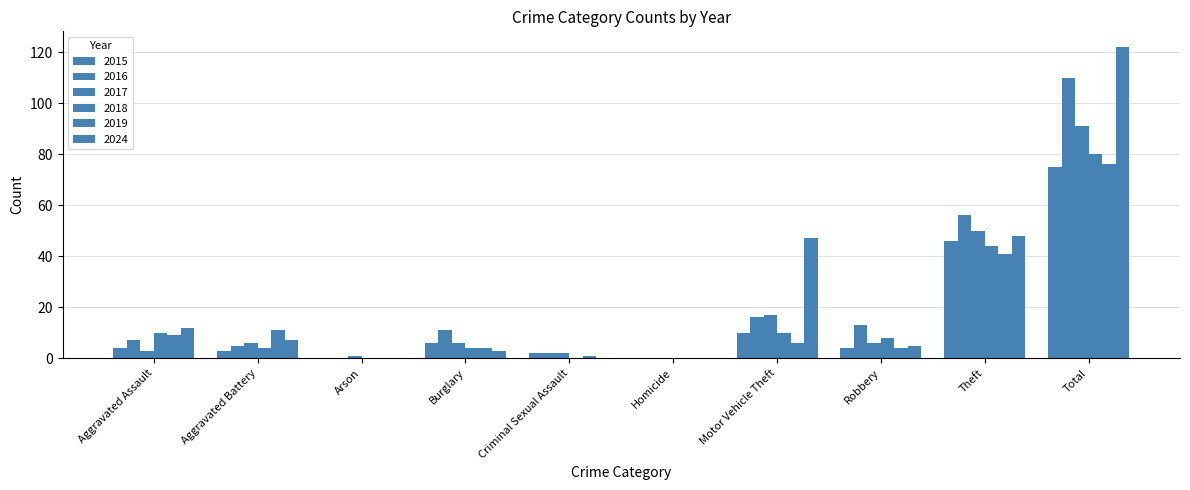

What is the difference between the 2019 values at Total and Robbery?

72